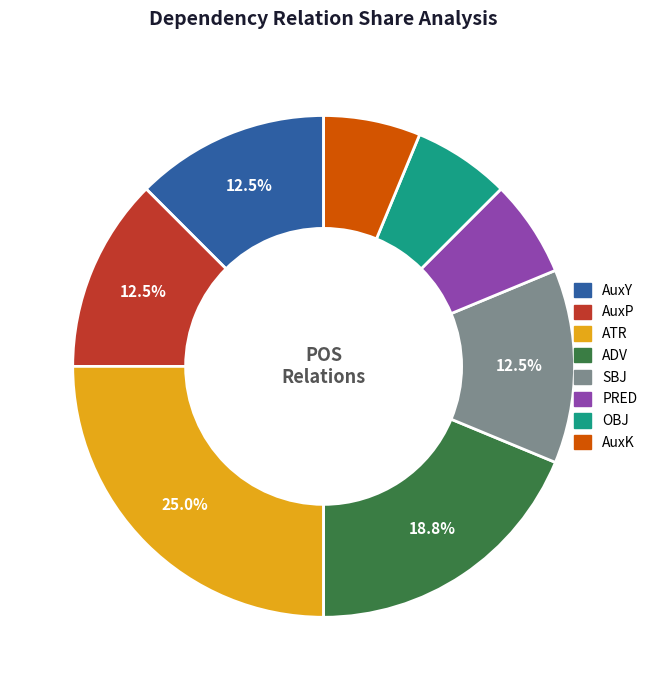

Is ATR the majority of the pie?

No